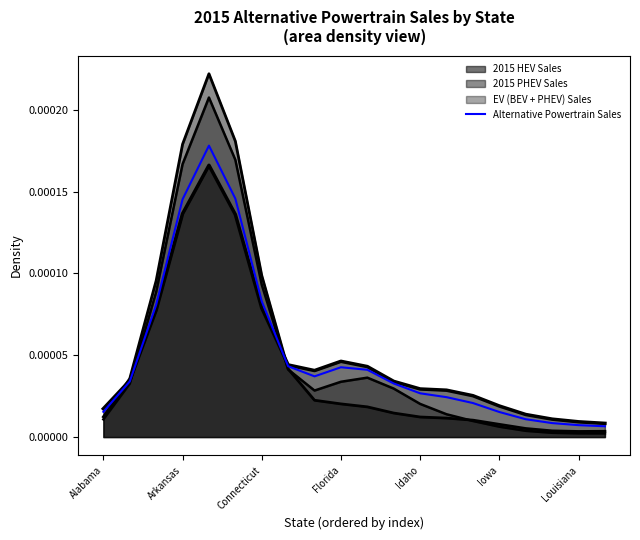

Does the chart have visible grid lines?

No